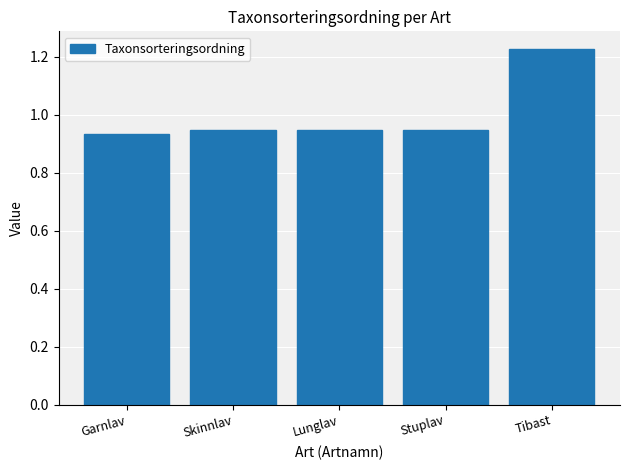

What is the label of the 1st bar from the left?

Garnlav